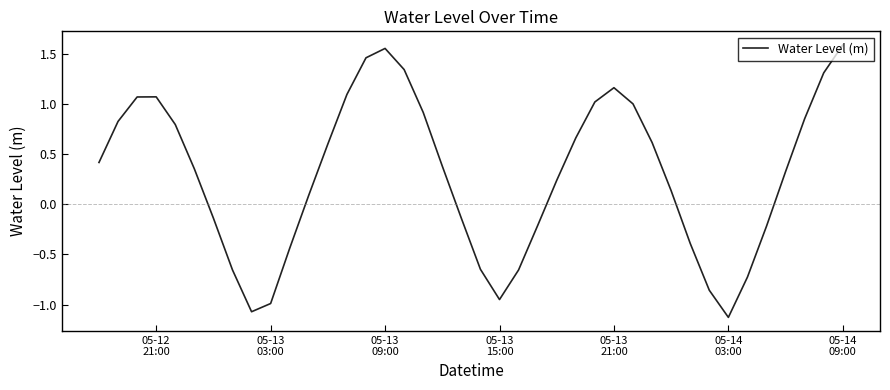

How many distinct data groups are displayed?

1